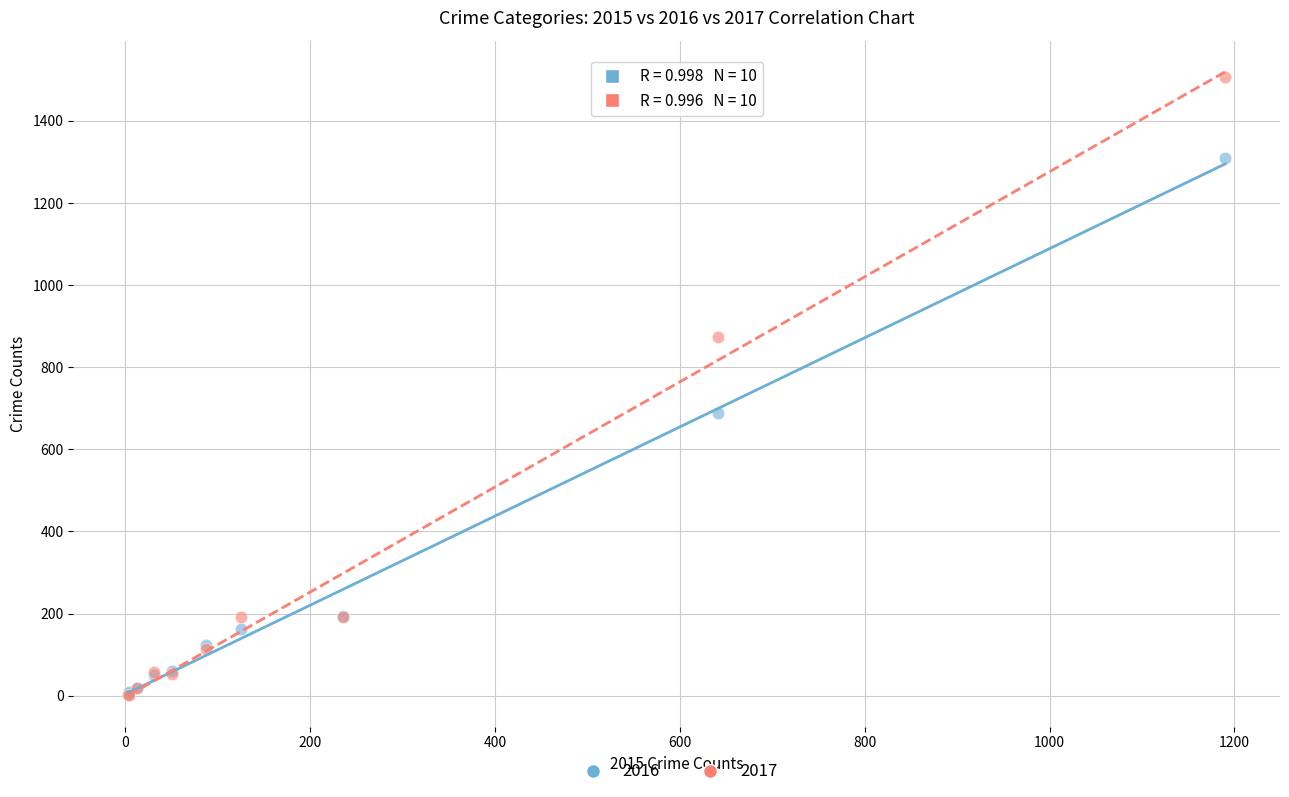

Across all series, what Y value is closest to 753?

689